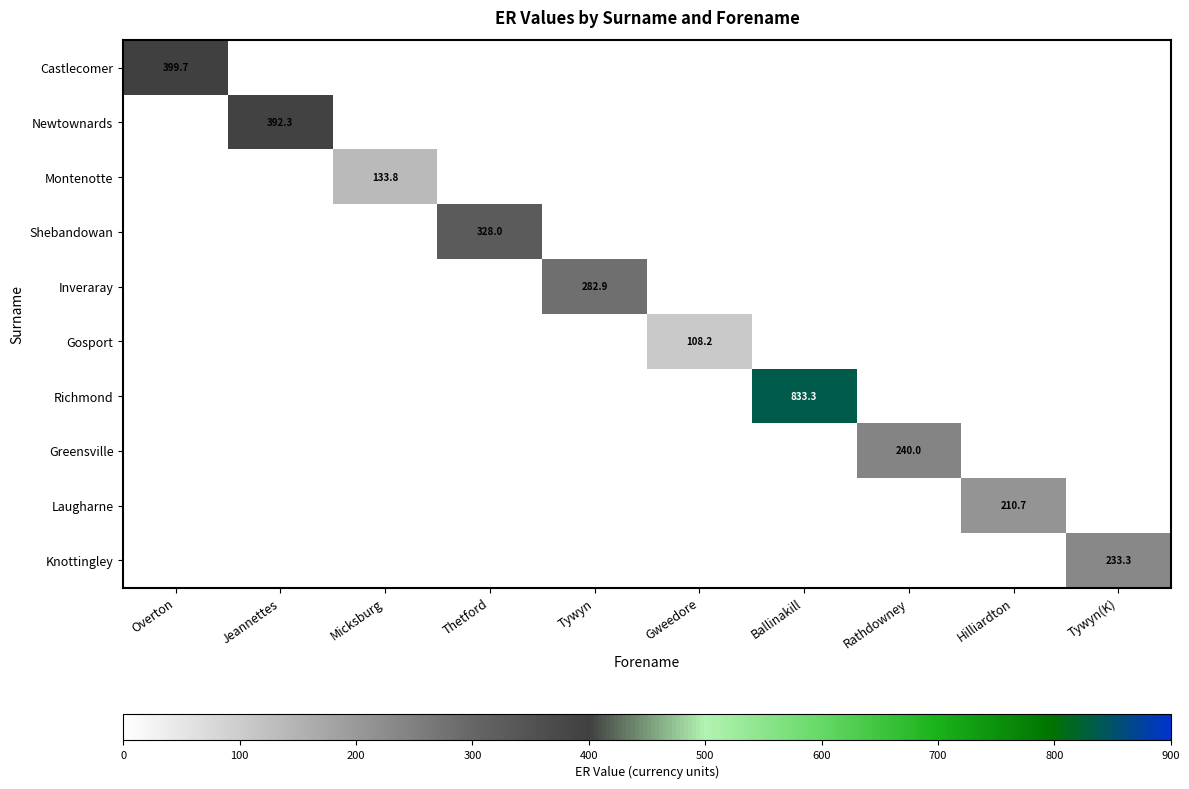

What is the sum of all Inveraray values?

282.9